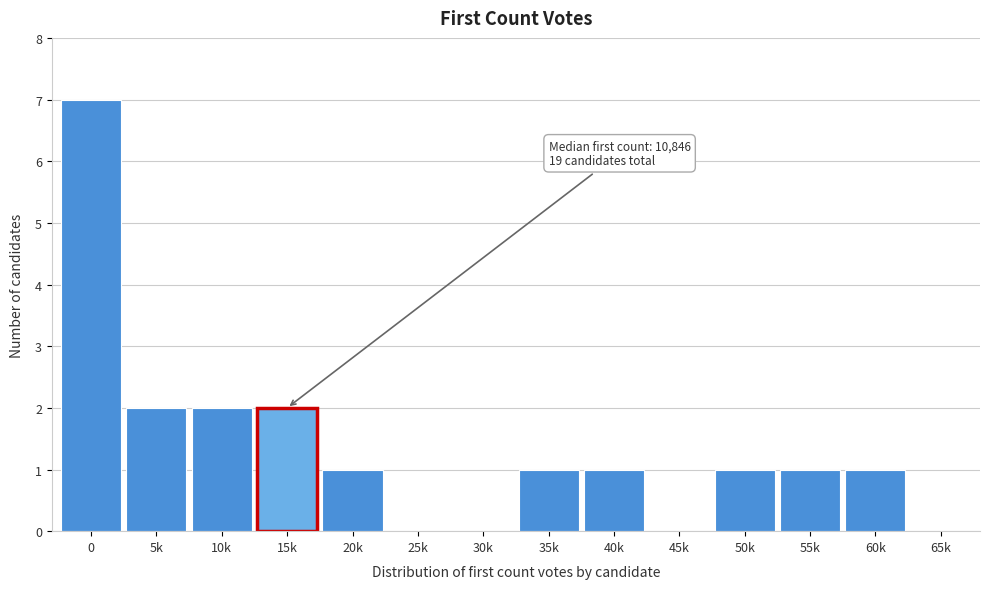

Reading left to right, transcribe all the data shown in this chart.

0=7	5k=2	10k=2	15k=2	20k=1	25k=0	30k=0	35k=1	40k=1	45k=0	50k=1	55k=1	60k=1	65k=0